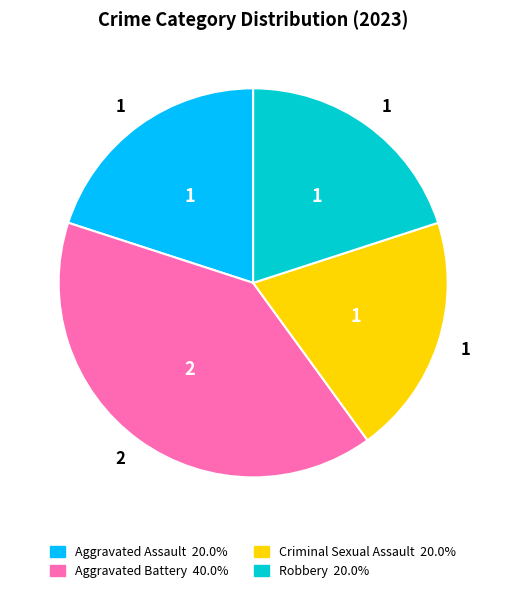

Is there any slice that represents more than half of the pie?

No